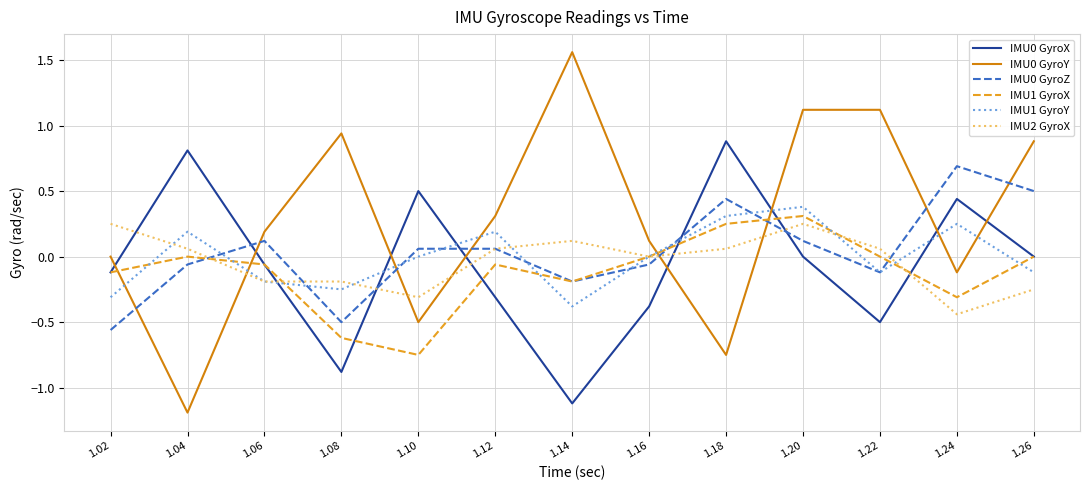

What is the difference between the maximum and minimum values in the IMU2 GyroX series?

0.7